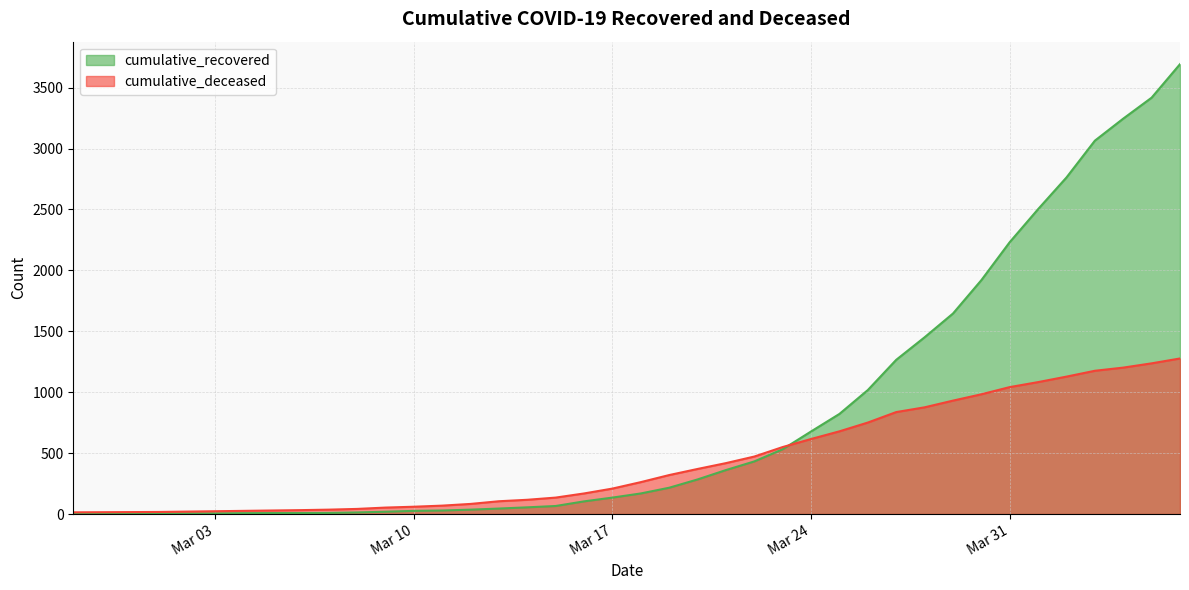

True or false: cumulative_deceased and cumulative_recovered cross at least once.

True